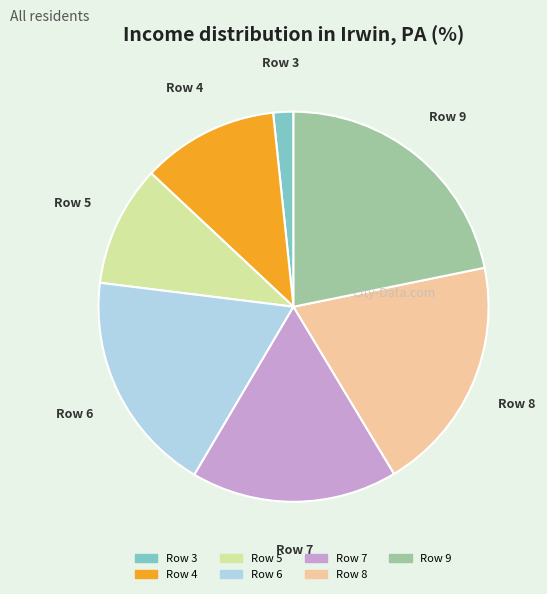

Does Row 3 represent more than half of the total?

No